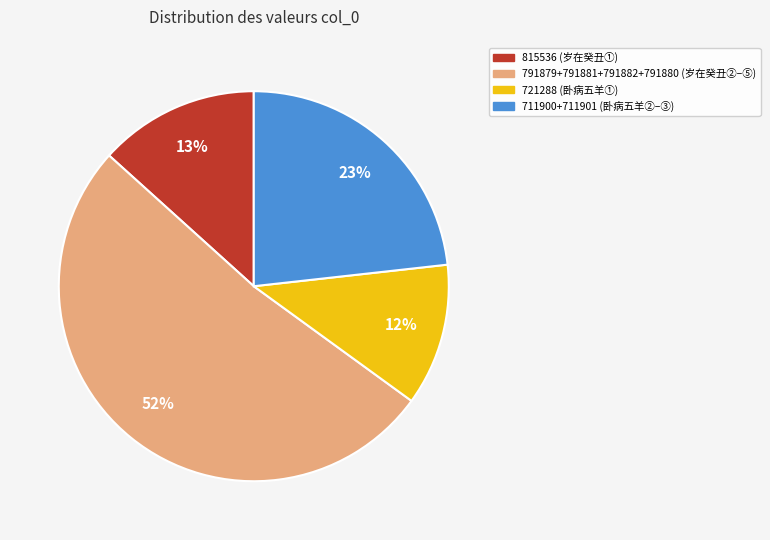

To the nearest percent, what is the average slice percentage?

25%